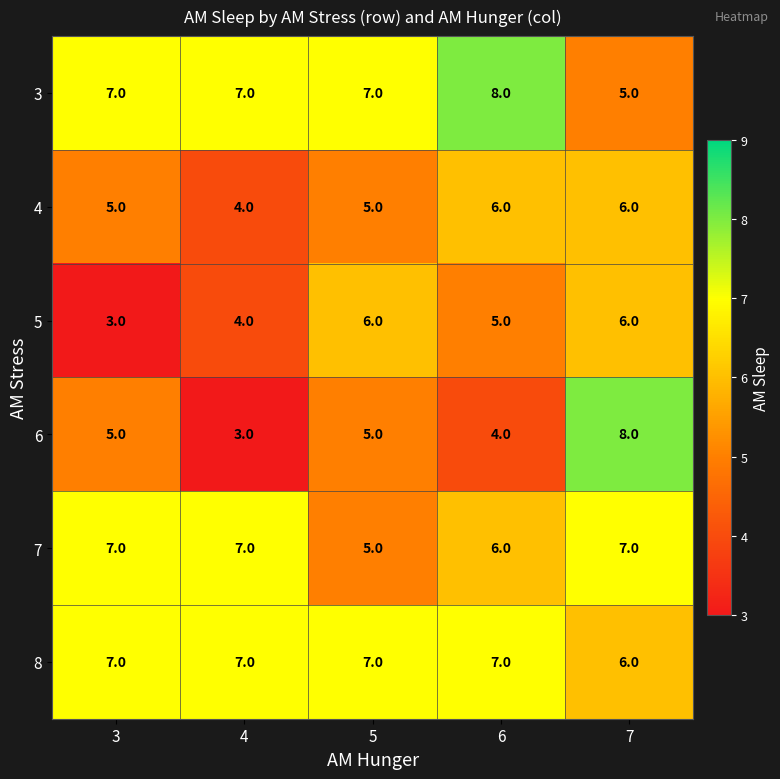

Reading left to right, list all the values displayed in this chart.

3: 3=7	4=7	5=7	6=8	7=5
4: 3=5	4=4	5=5	6=6	7=6
5: 3=3	4=4	5=6	6=5	7=6
6: 3=5	4=3	5=5	6=4	7=8
7: 3=7	4=7	5=5	6=6	7=7
8: 3=7	4=7	5=7	6=7	7=6